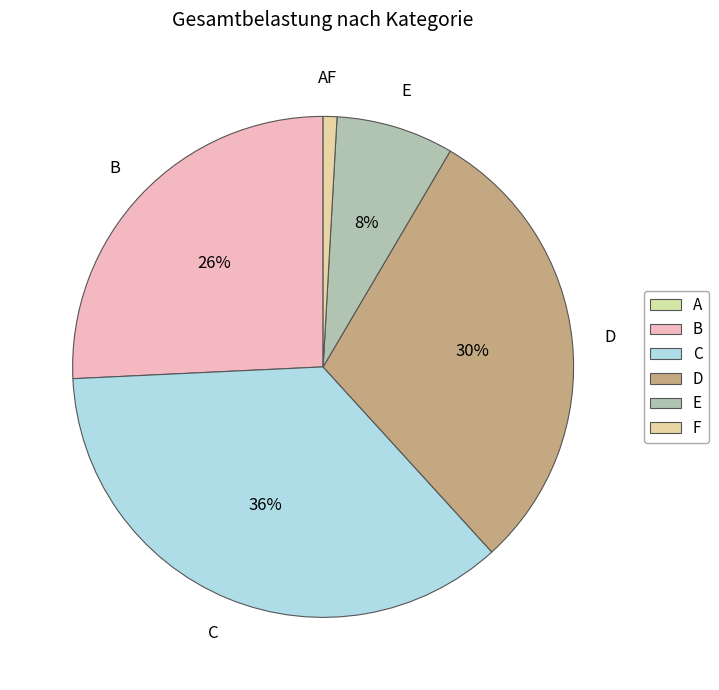

Combined, do E and C account for over 50%?

No